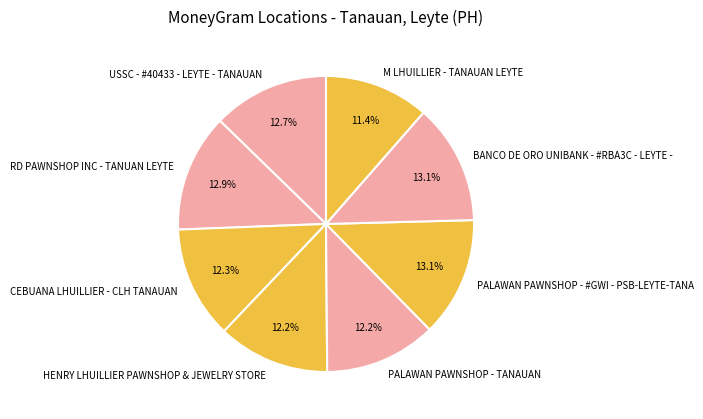

Which slice is the smallest?

M LHUILLIER - TANAUAN LEYTE